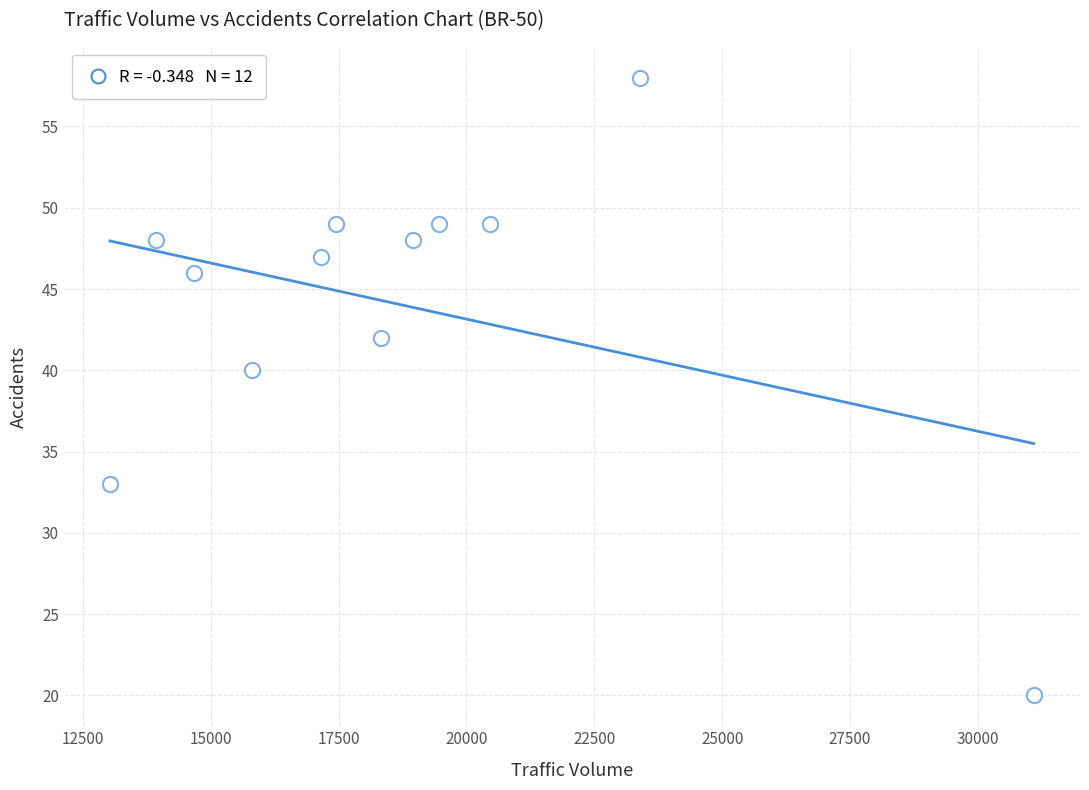

What is the range of Y values (max minus min)?

38